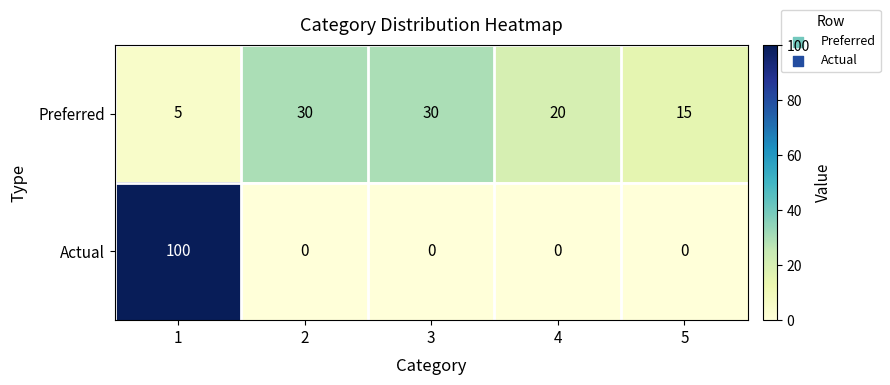

What is the maximum value shown in the chart?

100